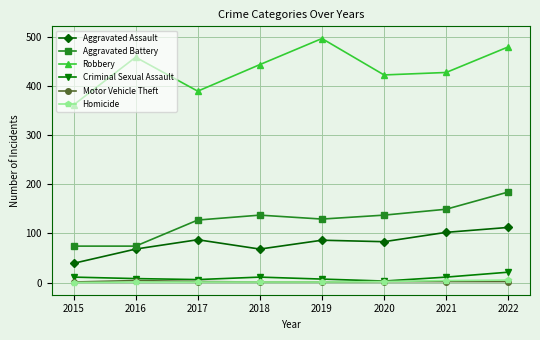

True or false: Aggravated Battery has more than 2 interior local peaks.

False